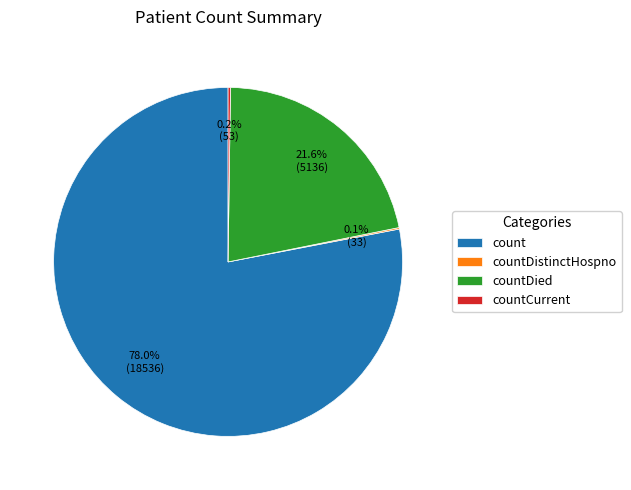

How much of the chart is everything except countDied?

78.4%